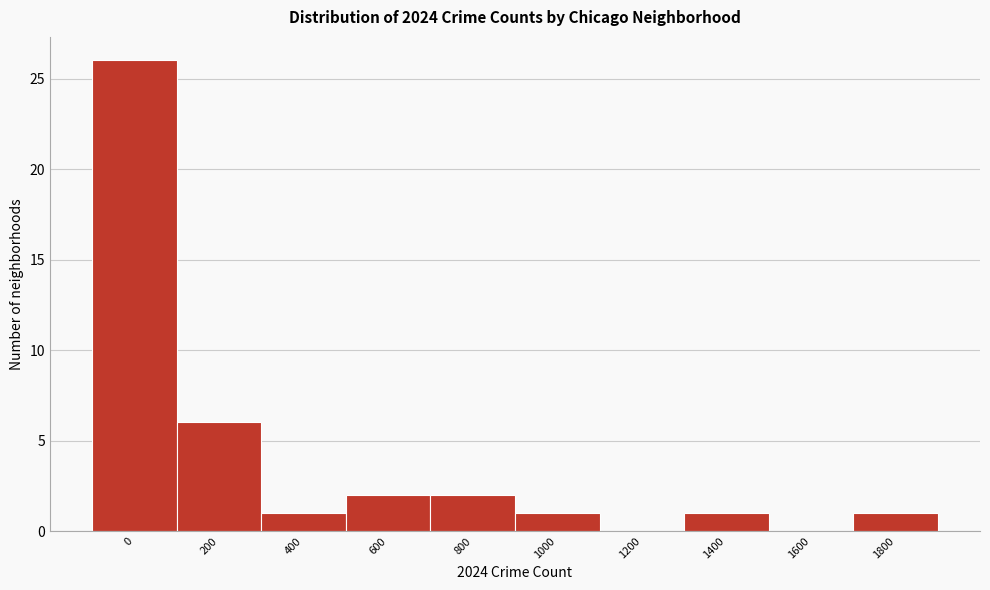

Reading right to left, what are all the values shown in this chart?

1800=1	1600=0	1400=1	1200=0	1000=1	800=2	600=2	400=1	200=6	0=26